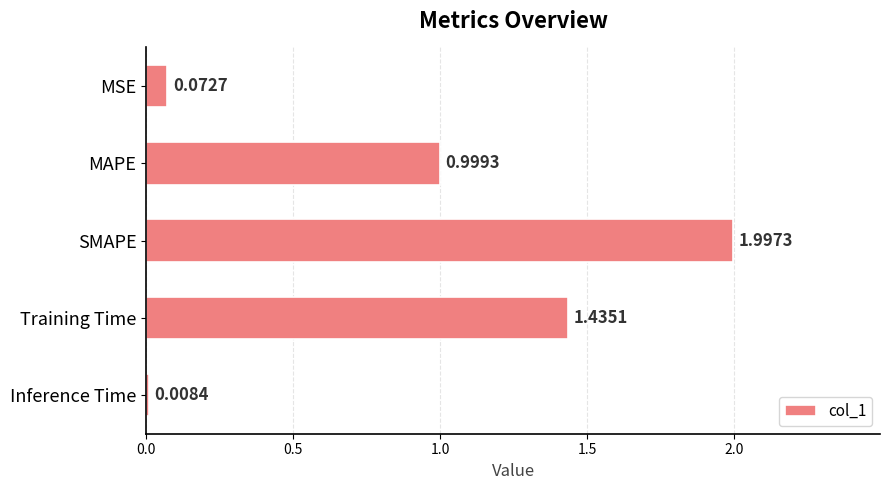

Rank the categories by value from highest to lowest.

SMAPE, Training Time, MAPE, MSE, Inference Time